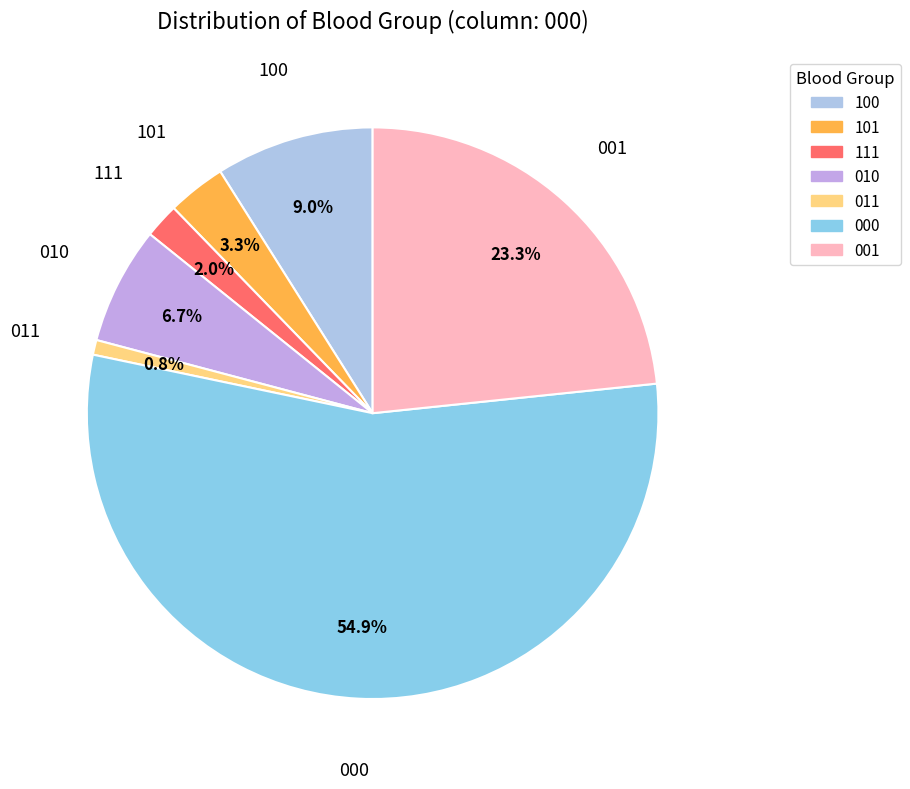

Count the number of slices in the pie.

7